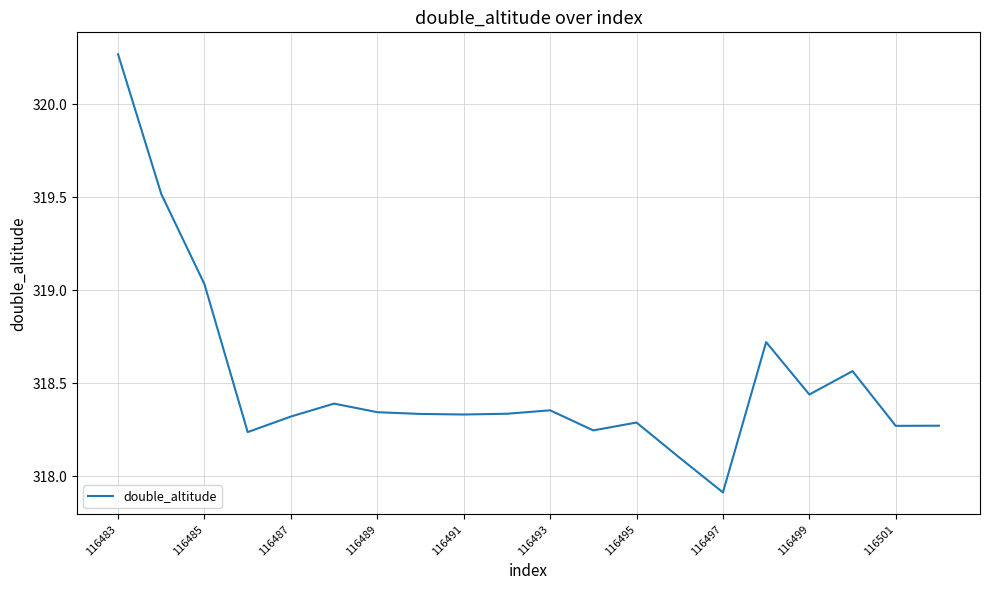

Count the number of values greater than 318.

19